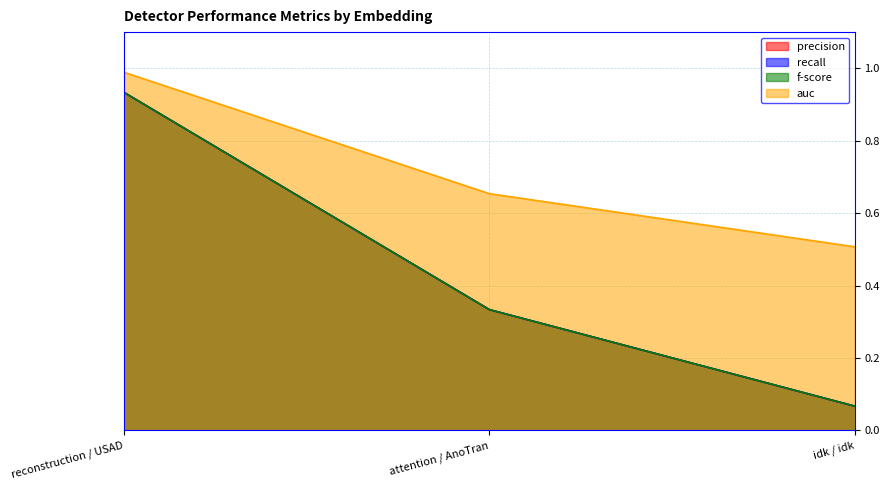

What is the difference between the maximum and minimum values in the auc series?

0.5